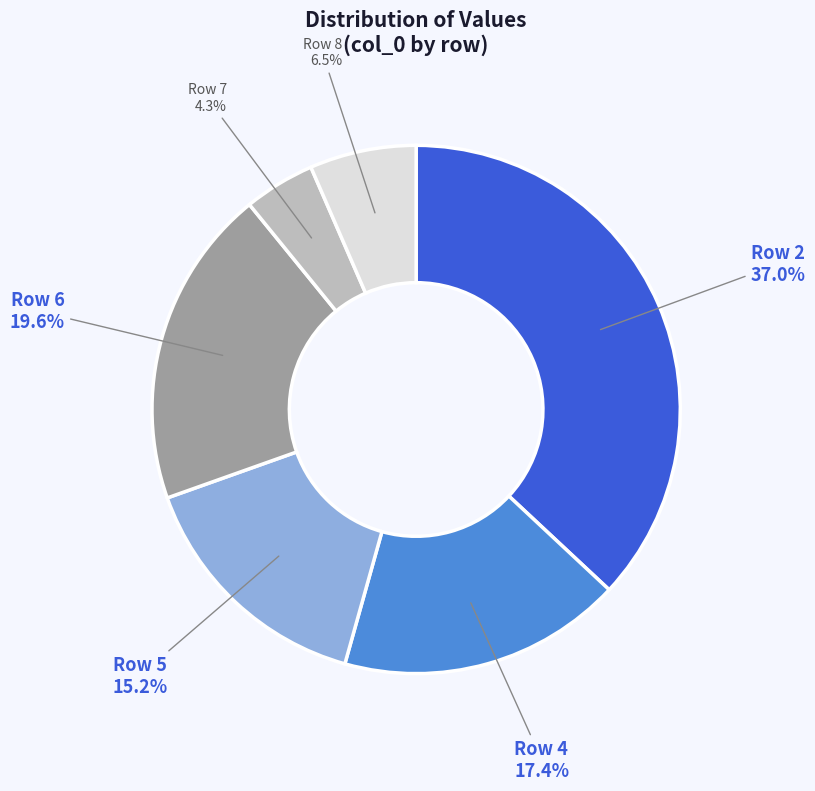

Does Row 2 represent more than half of the total?

No